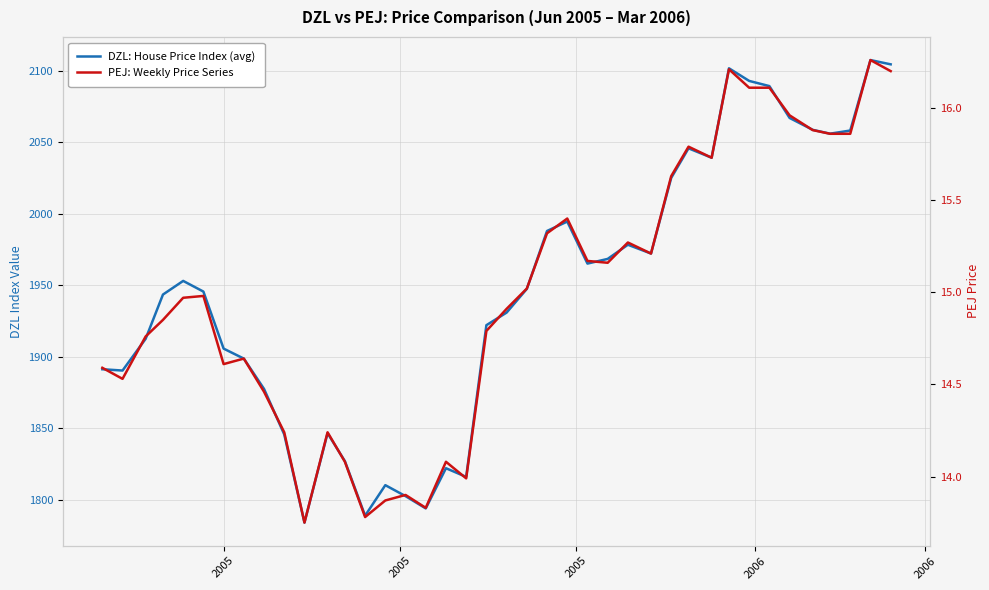

What is the minimum value for PEJ: Weekly Price Series?

13.8